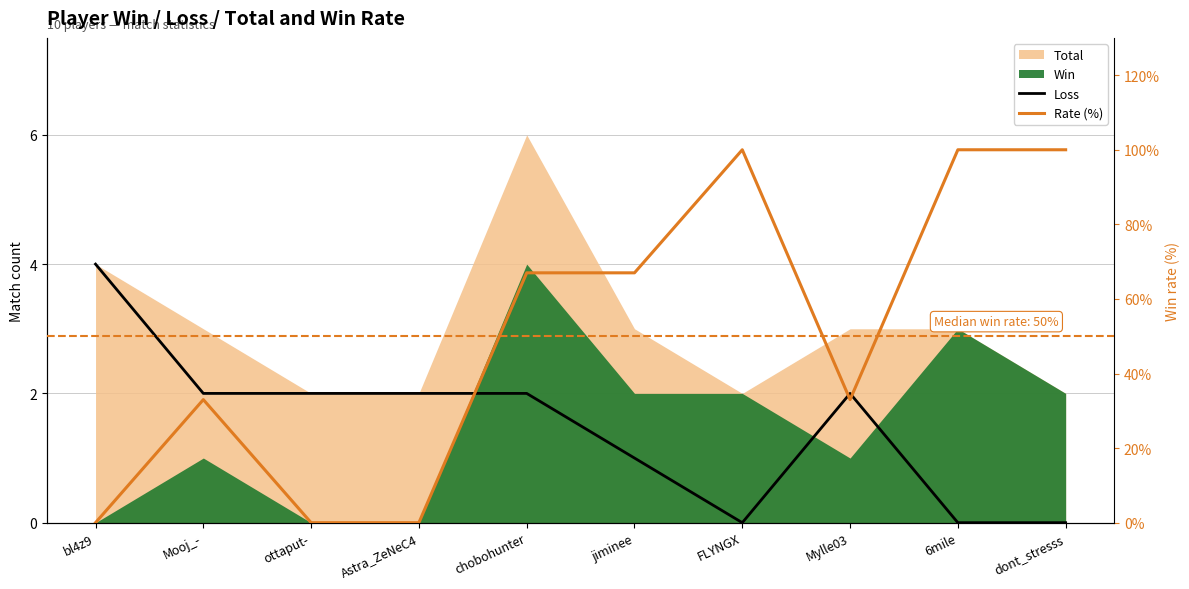

What is the sum of all Rate (%) values?

500